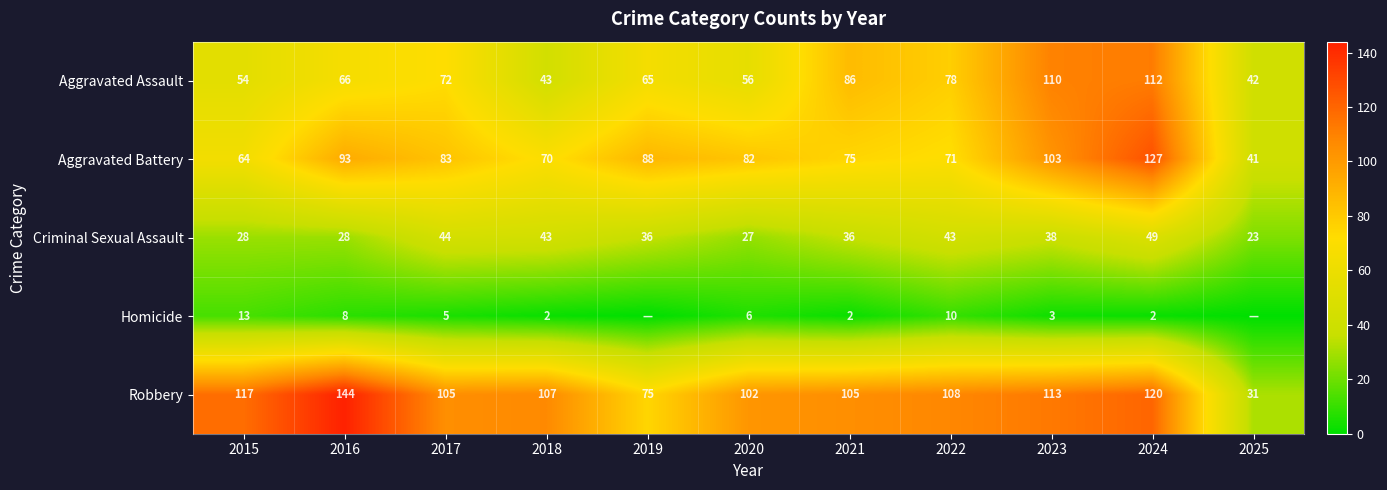

How many values in the Robbery series are below 107?

5